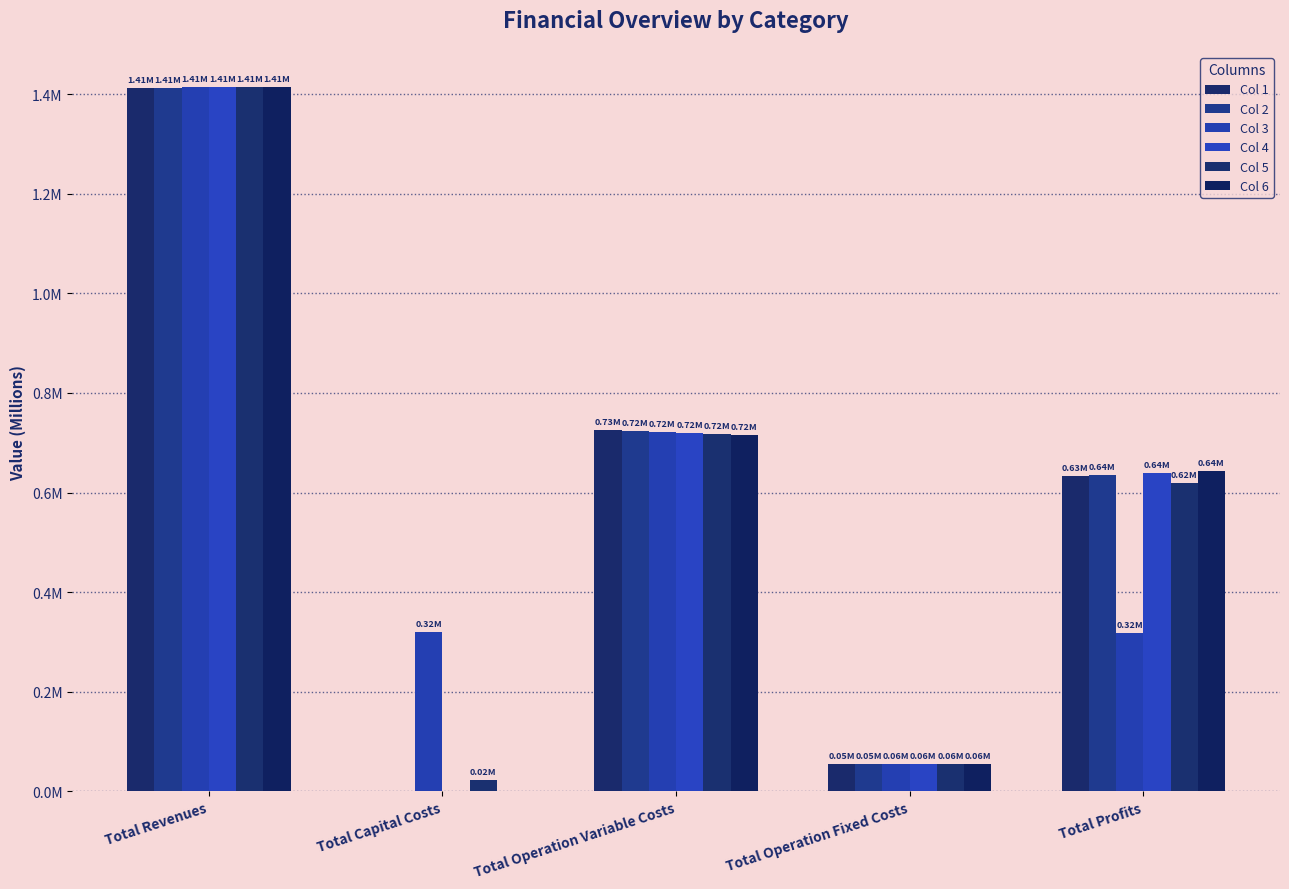

Between Total Revenues and Total Operation Variable Costs, which series saw the biggest shift?

Col 6